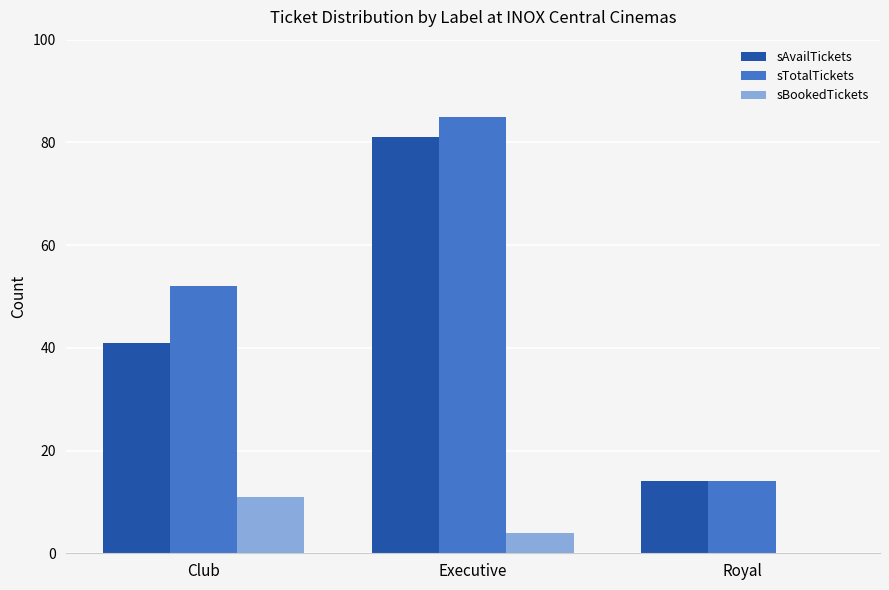

What is the sum of all sBookedTickets values?

15